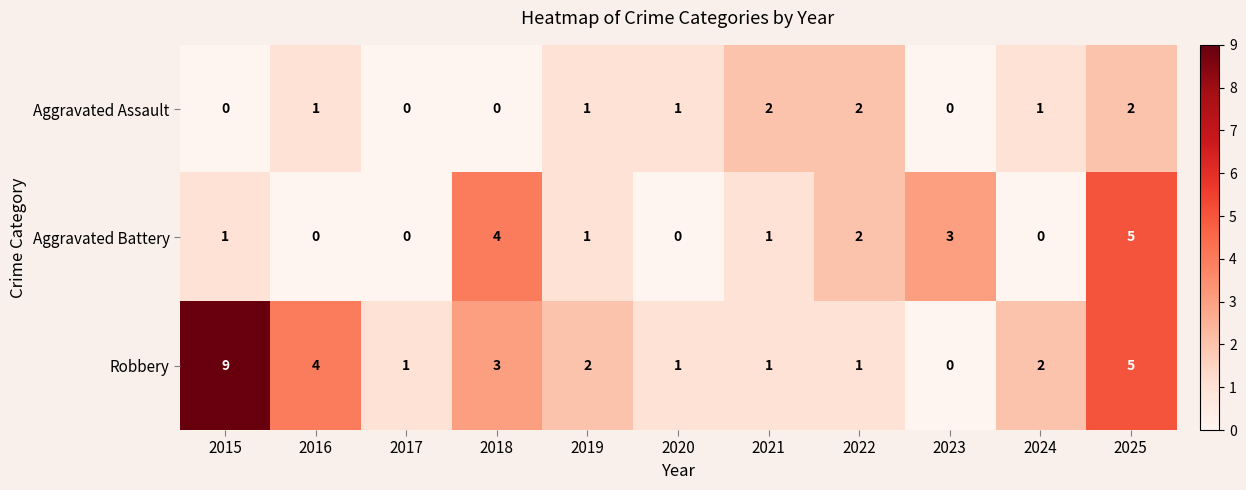

Rank the series by their maximum value, from lowest to highest.

Aggravated Assault, Aggravated Battery, Robbery